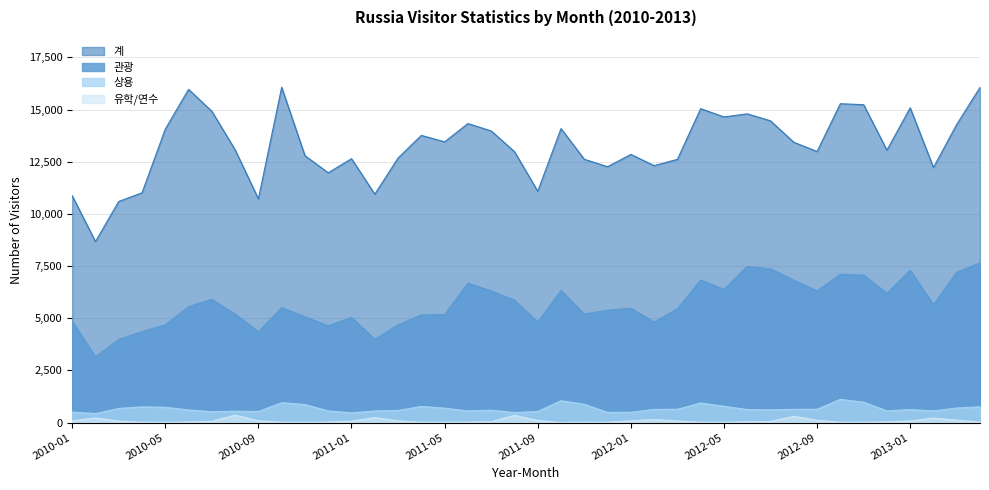

What is the difference between the highest and lowest values at 2010-07?

14859